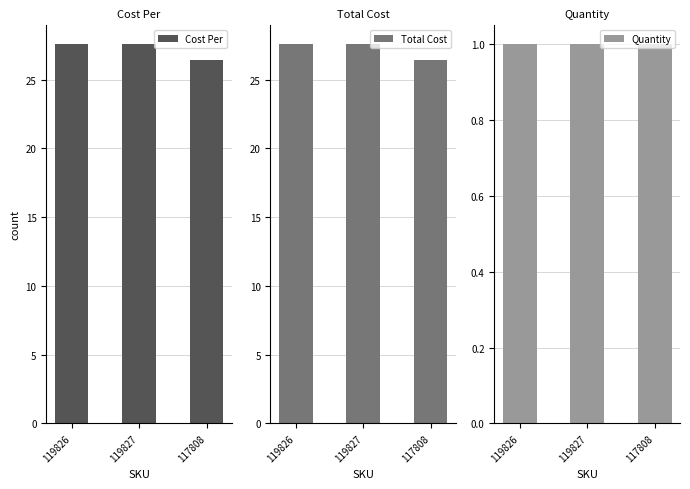

Which category has the lowest value in the Cost Per series?

117808